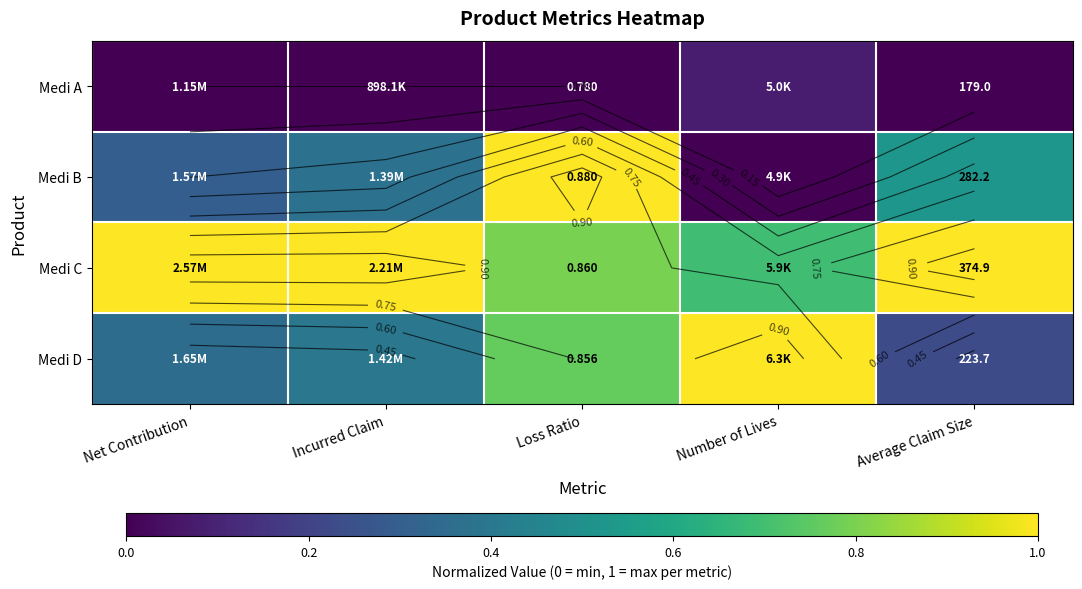

Is the value of Medi C at Average Claim Size greater than the value of Medi A at Loss Ratio?

Yes